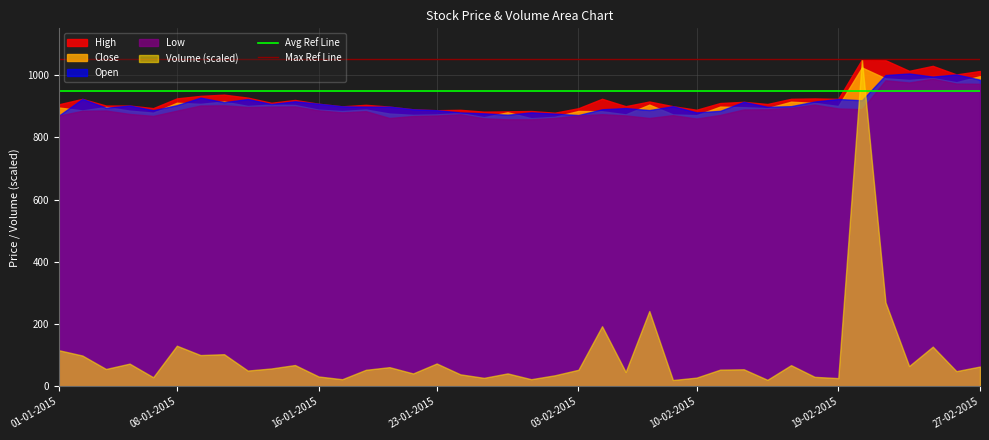

What is the total value across all series at 01-01-2015?

3657.1